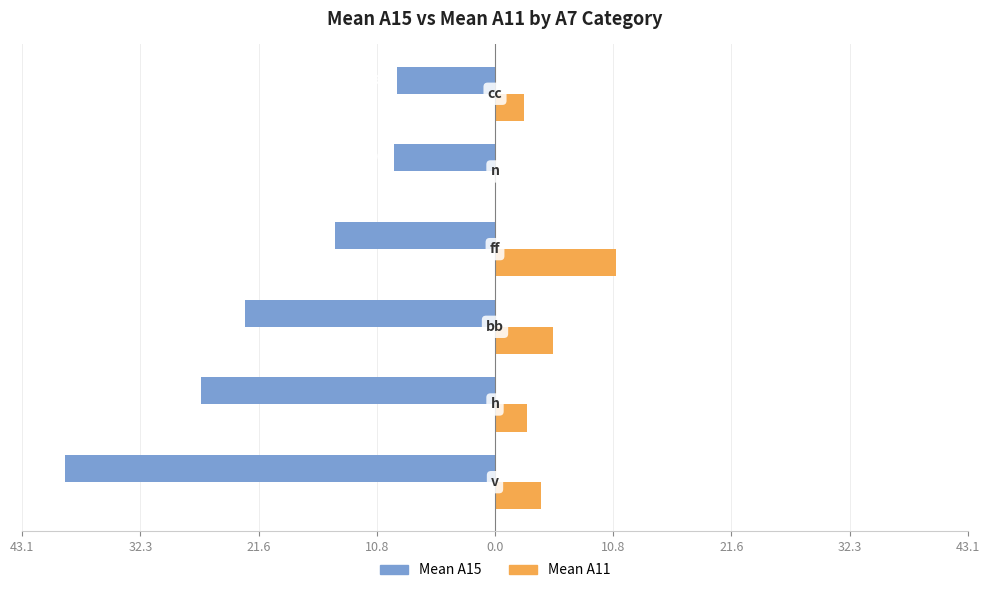

What are all the series names shown in the legend?

Mean A15, Mean A11